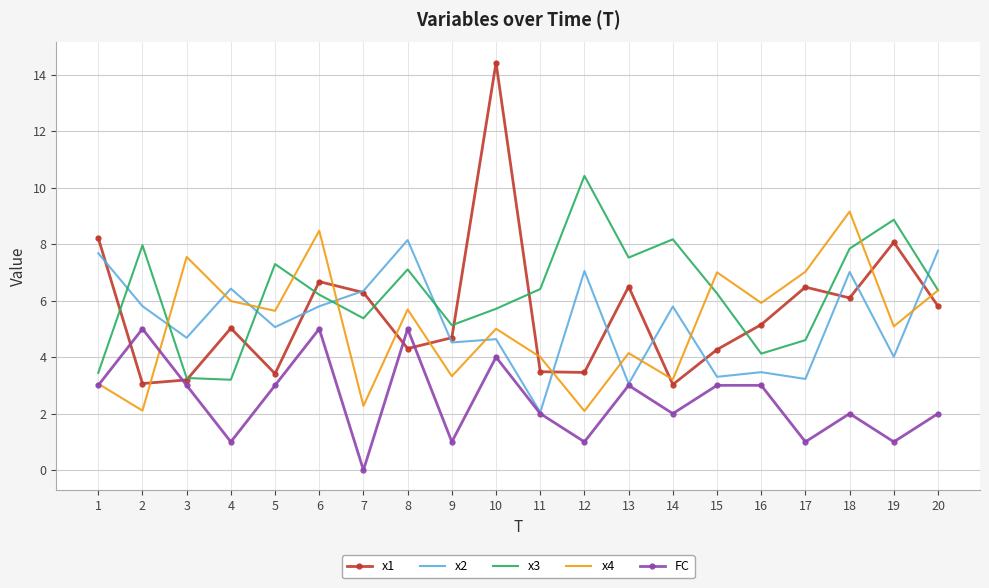

Which category has the highest value across all series?

10